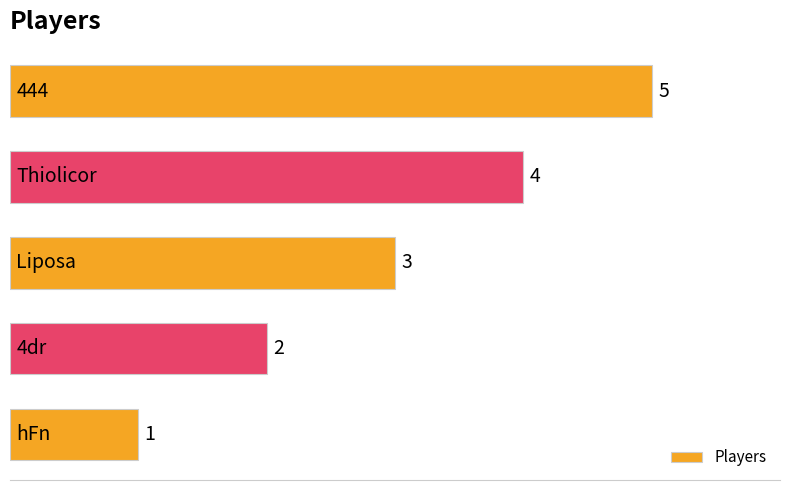

Count the values in the range 2 to 4.

3